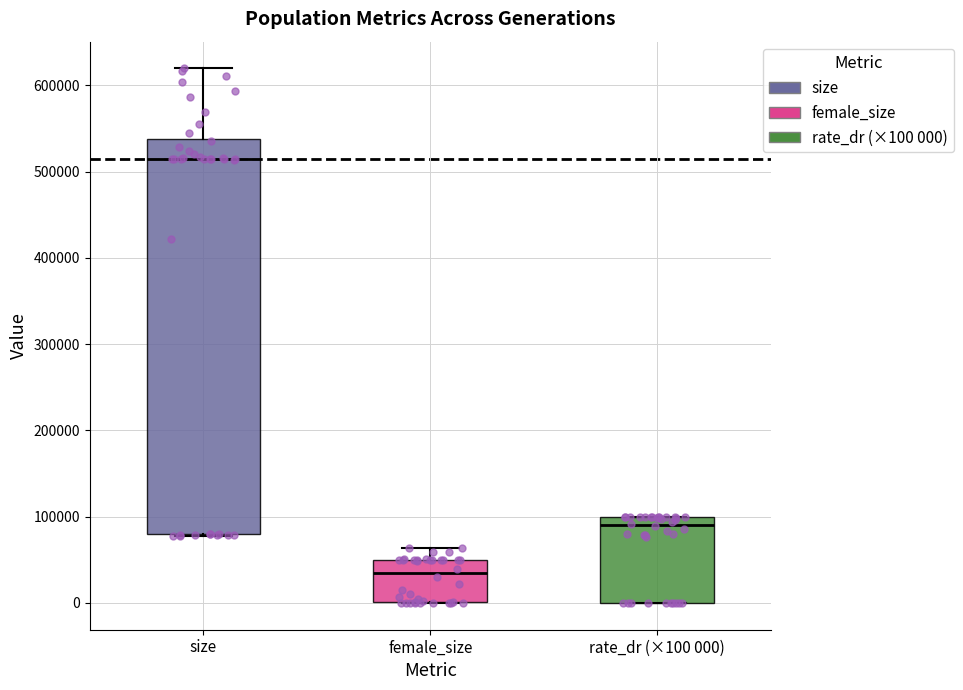

Where does the median line of the box for female_size sit on the y-axis? The values are not printed on the chart, so give them approximately, as read against the axis.

30000